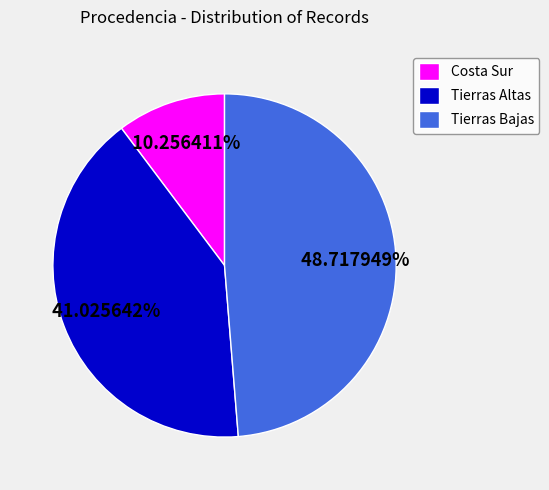

Which category has the smallest portion of the pie?

Costa Sur